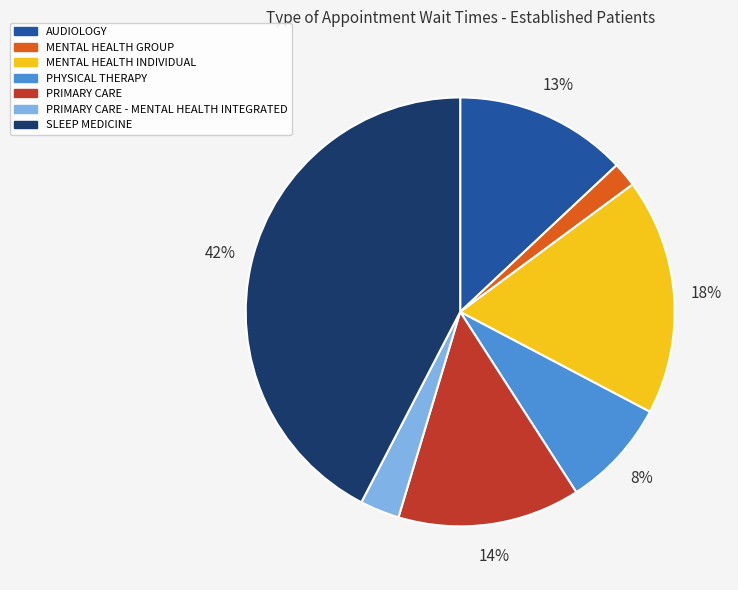

Count the number of slices in the pie.

7